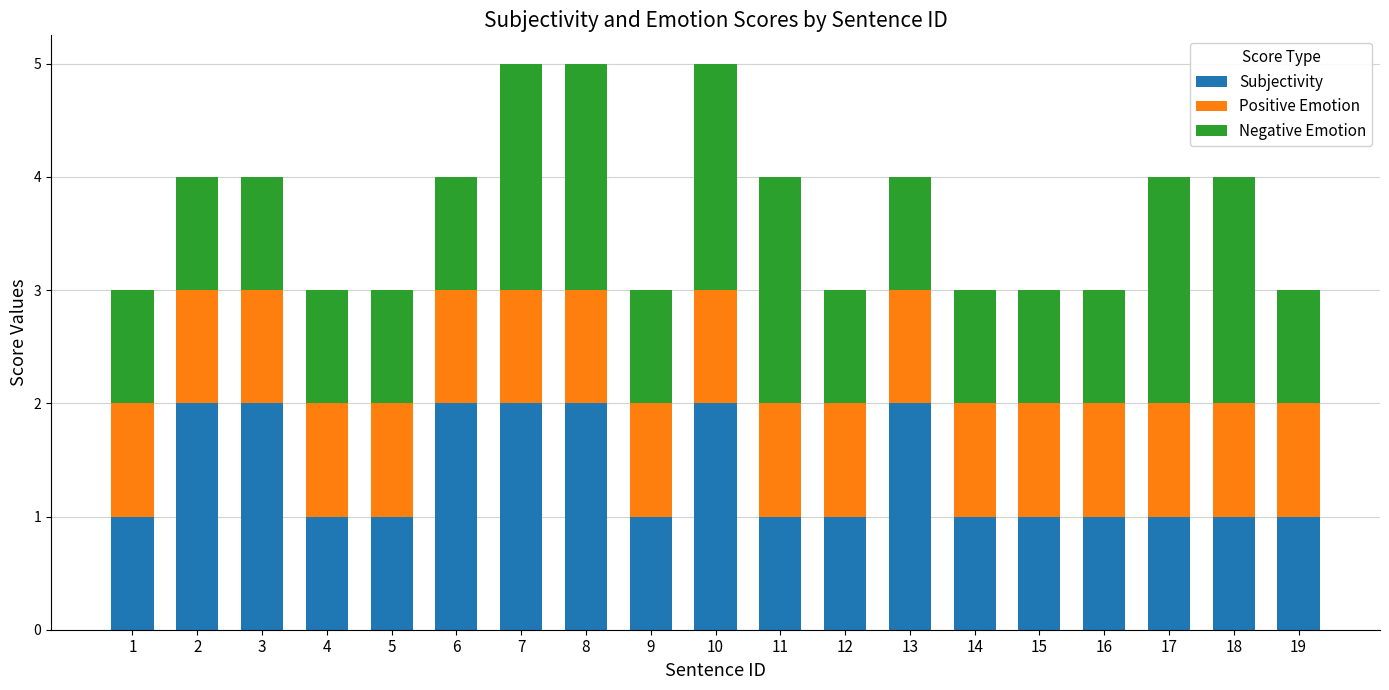

What is the total value across all series at 12?

3